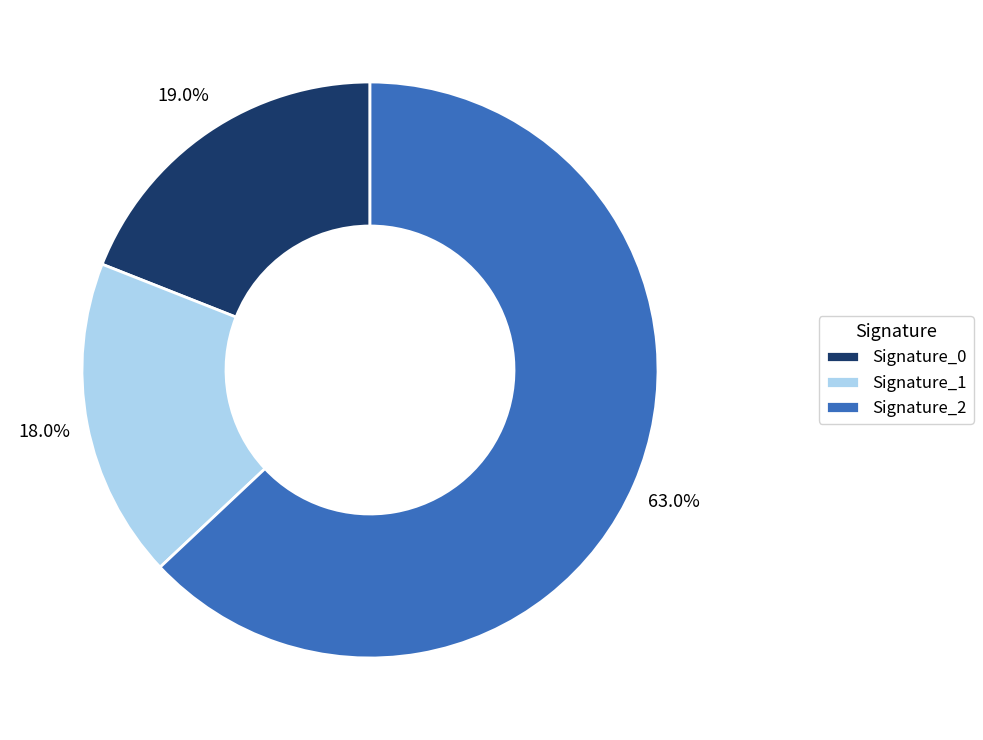

What is the total percentage of Signature_2 and Signature_0?

82.0%